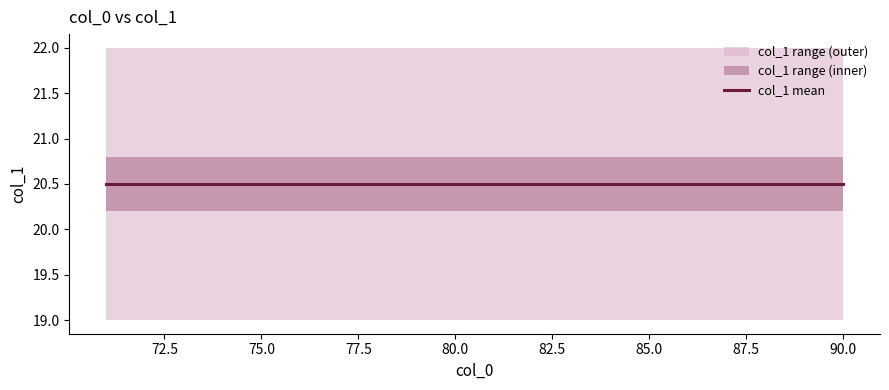

Read the col_1_max value at 85.

22